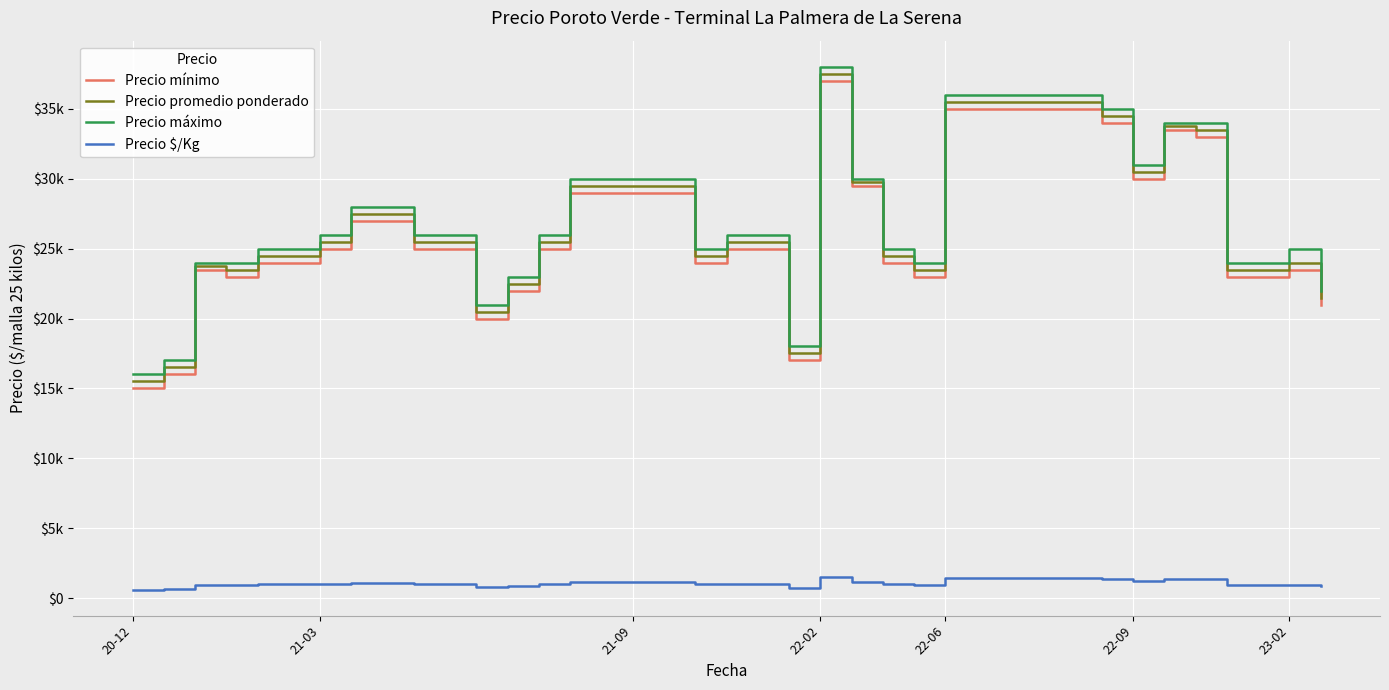

What is the smallest value displayed?

620